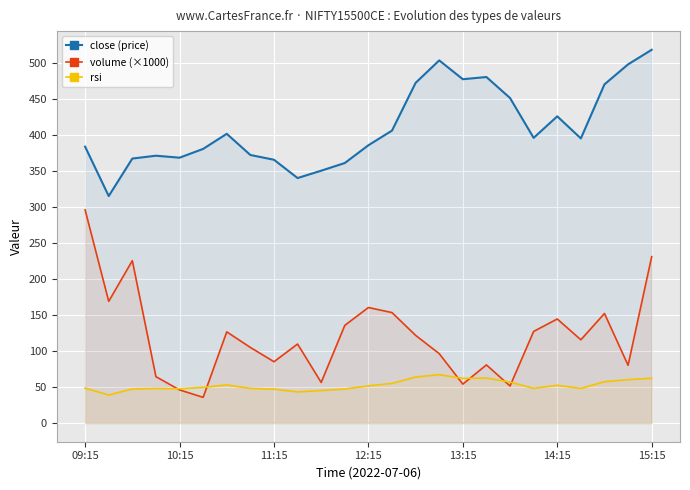

What is the maximum value shown in the chart?

518.0